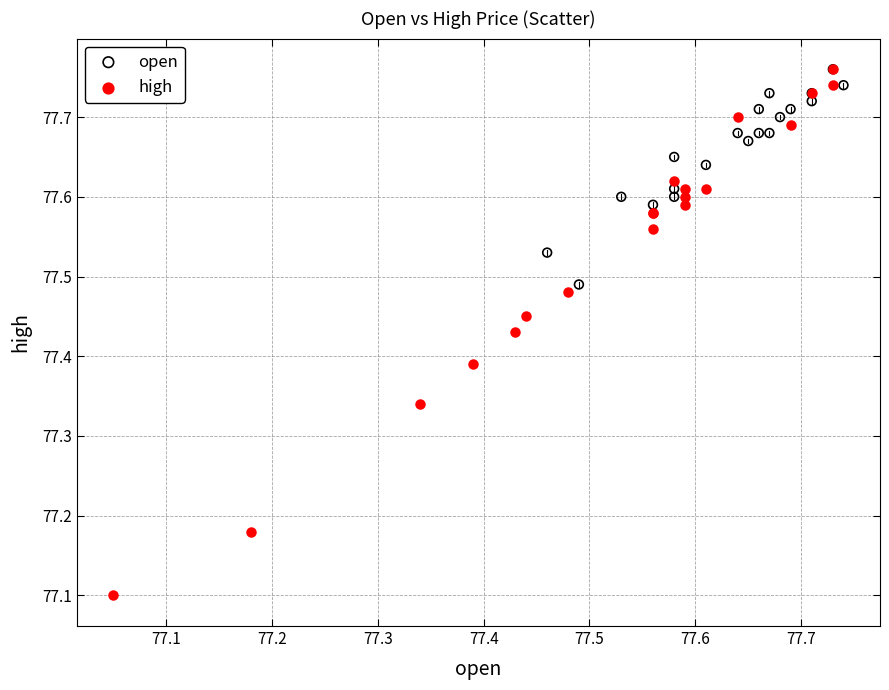

Which series has the largest Y range (max minus min)?

high